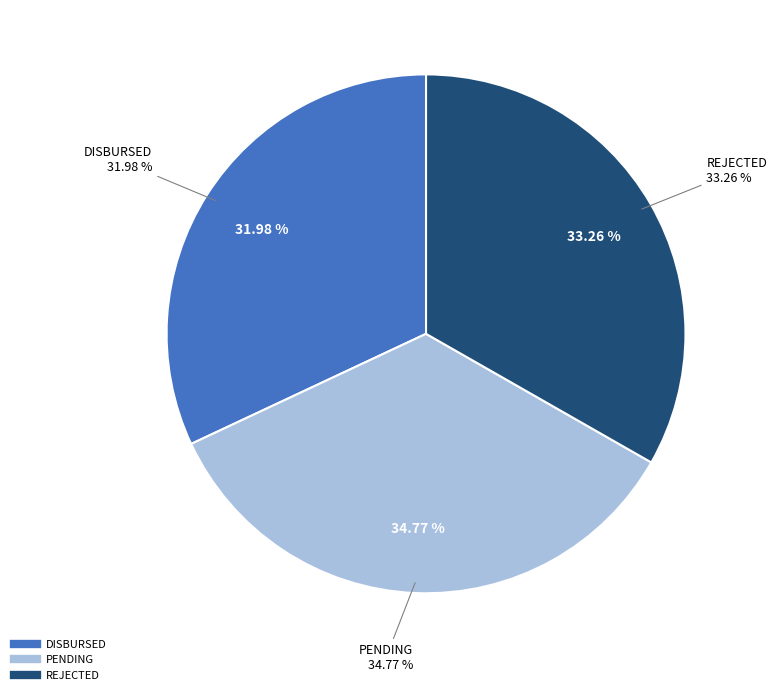

To the nearest percent, what is the combined percentage of REJECTED and DISBURSED?

65%